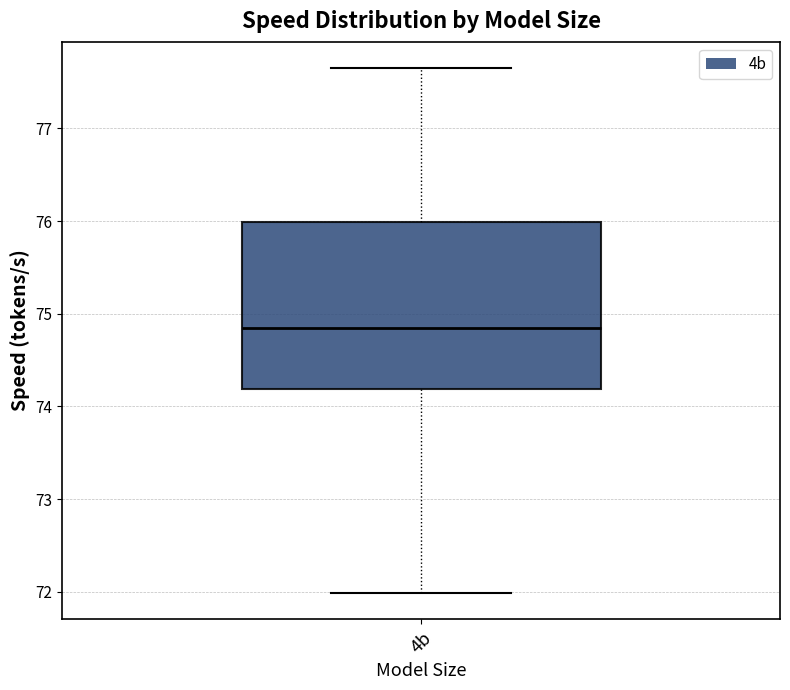

Read this box plot against the y-axis: the position of the median line, the range covered by the box, and the ends of both whiskers. The values are not printed on the chart, so give them approximately, as read against the axis.

median 74.9, box 74.2 to 76.0, whiskers 72.0 to 77.7